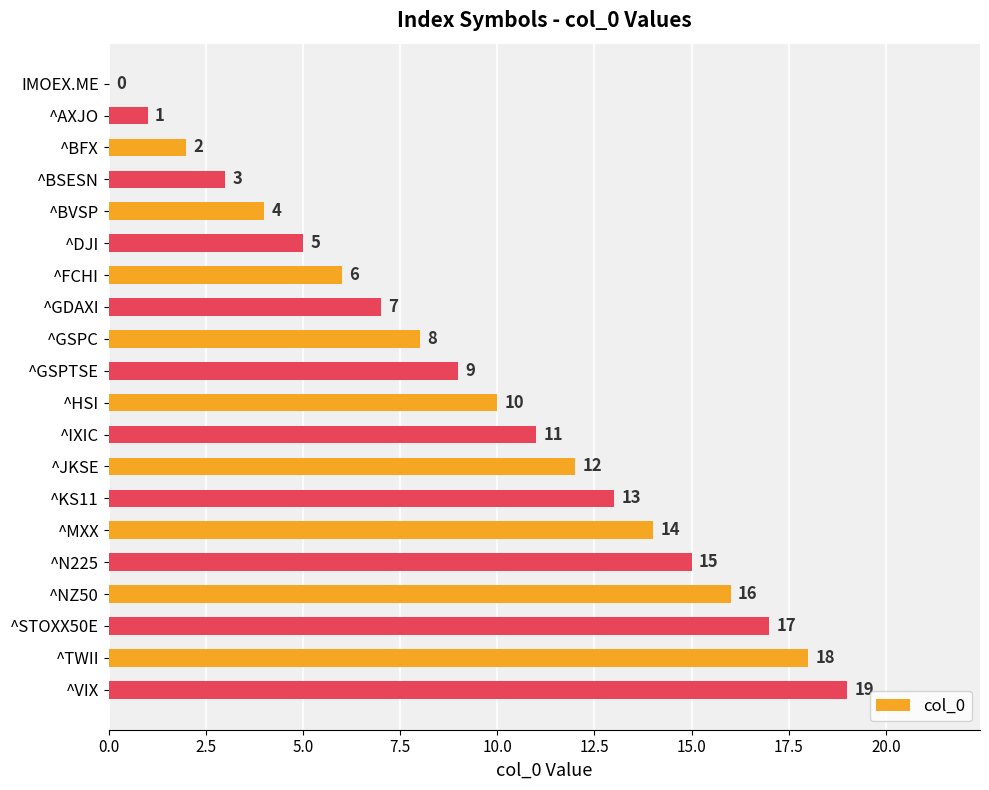

Where is the data nearest to the value 9?

^GSPTSE